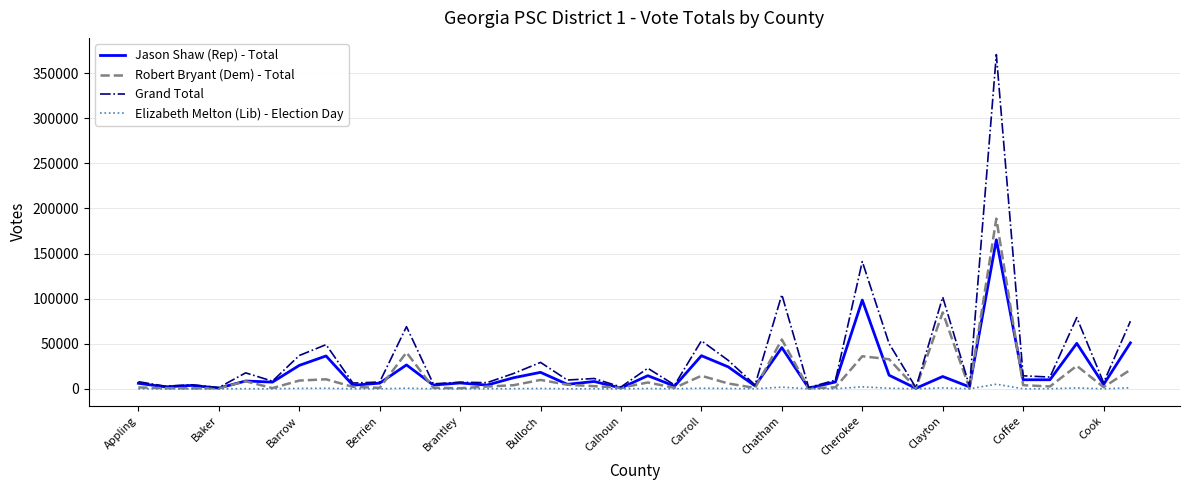

List the series in order of their peak value, lowest first.

Elizabeth Melton (Lib) - Election Day, Jason Shaw (Rep) - Total, Robert Bryant (Dem) - Total, Grand Total